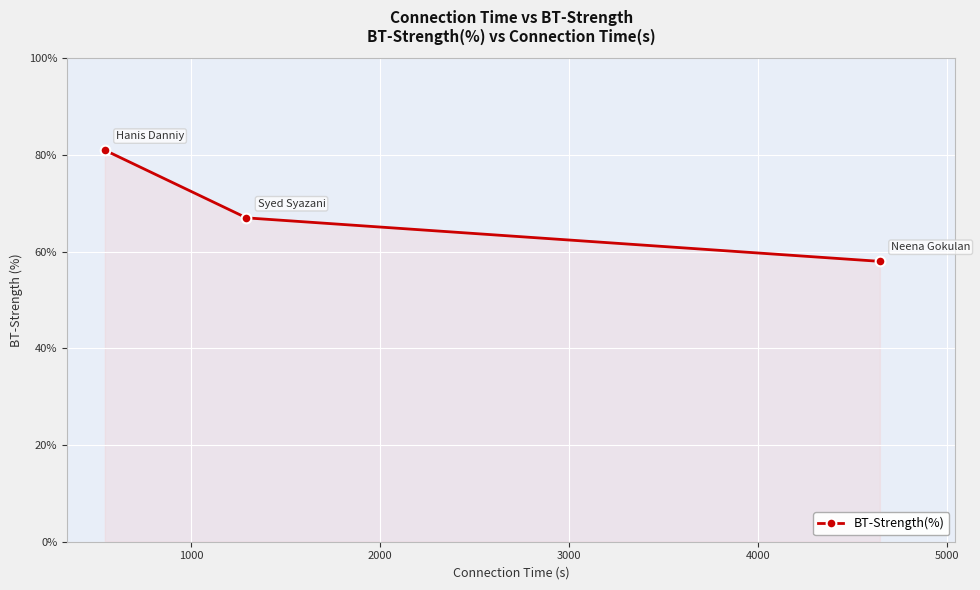

What is the greatest value displayed?

81